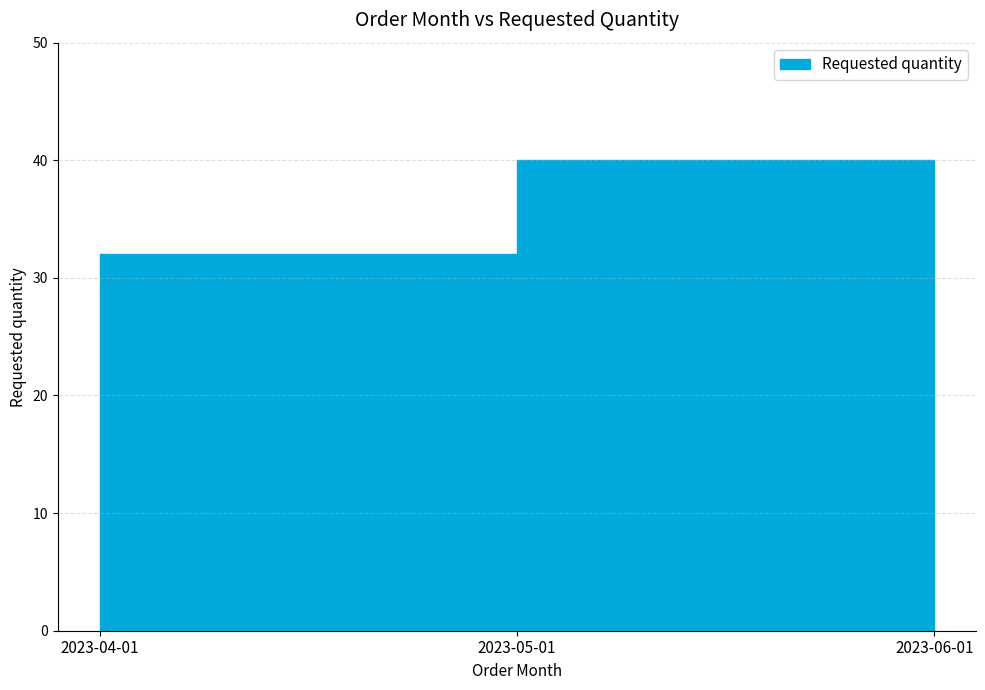

At which category does the chart reach its peak across all series?

2023-05-01